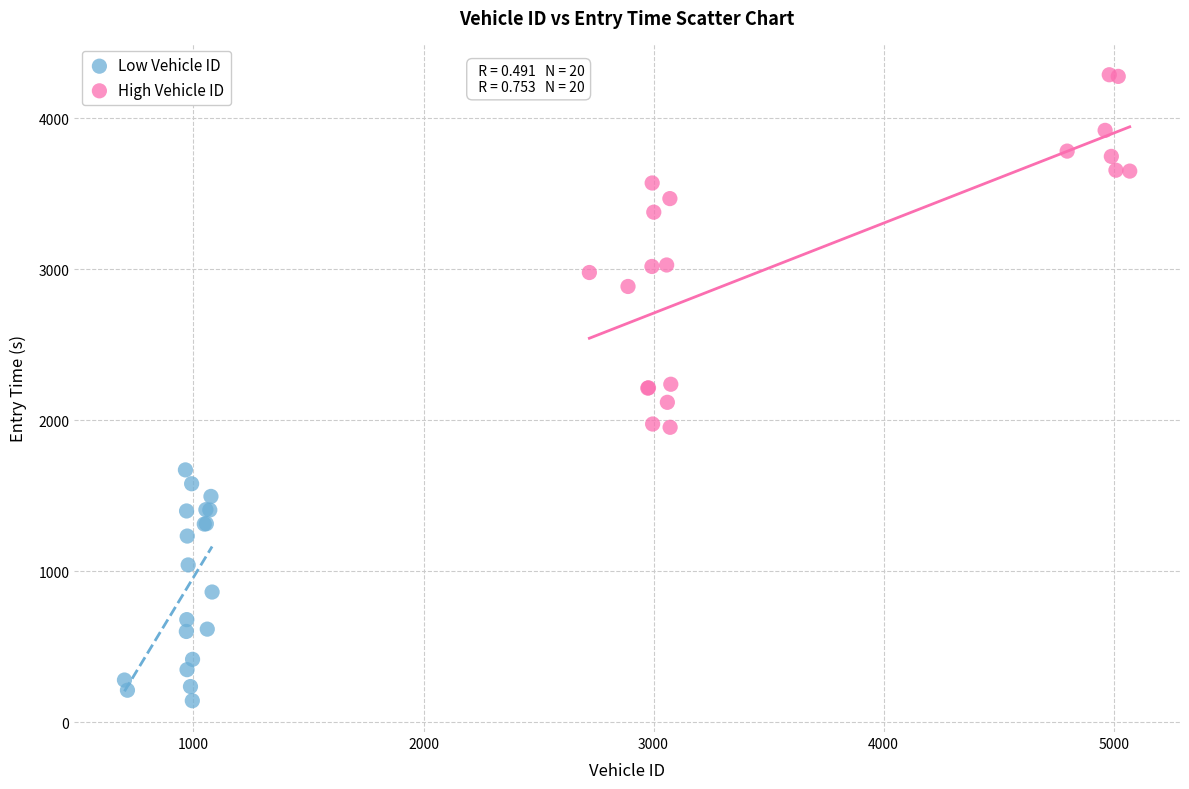

Which series has the largest Y range (max minus min)?

High Vehicle ID